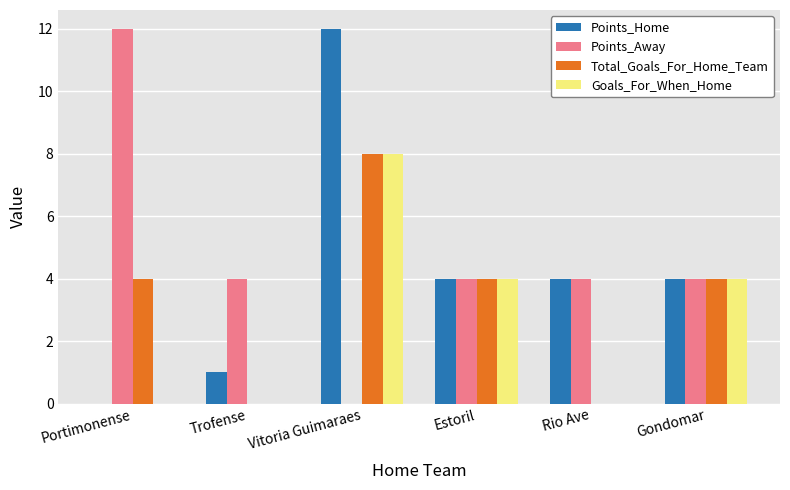

How many positive values does the Points_Home series have?

5